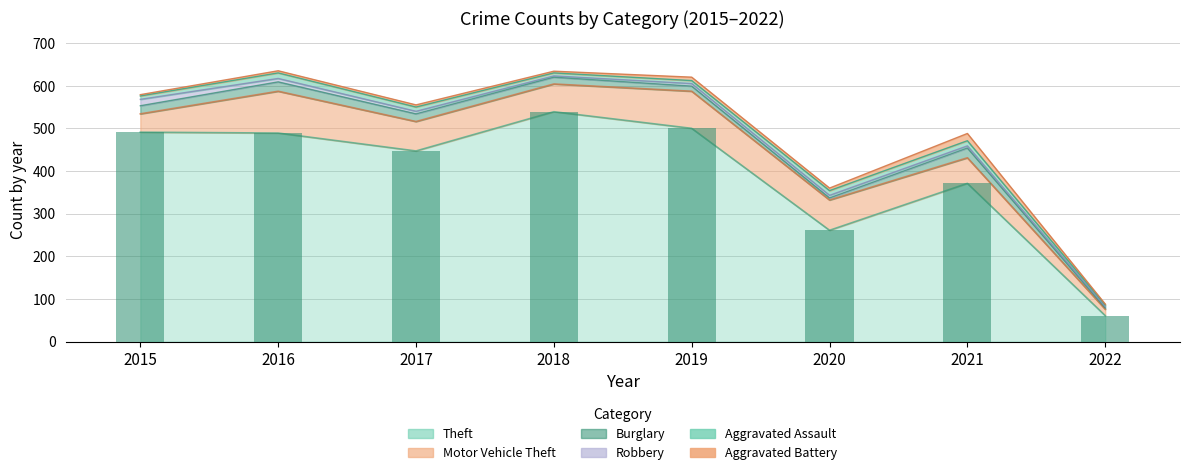

How many categories are shown in the chart?

8